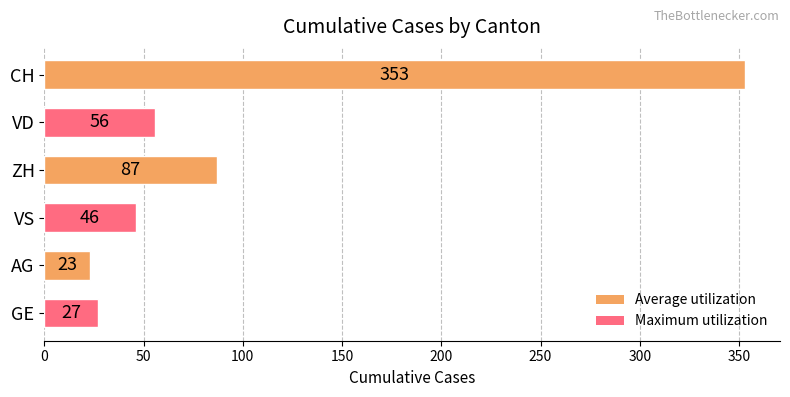

What is the value of the 1st bar from the top?

353